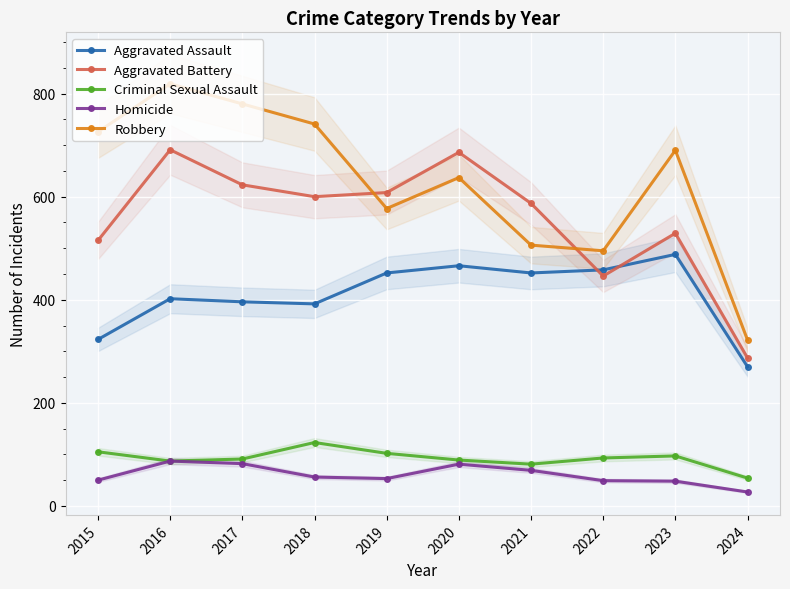

What is the total value across all series at 2022?

1541